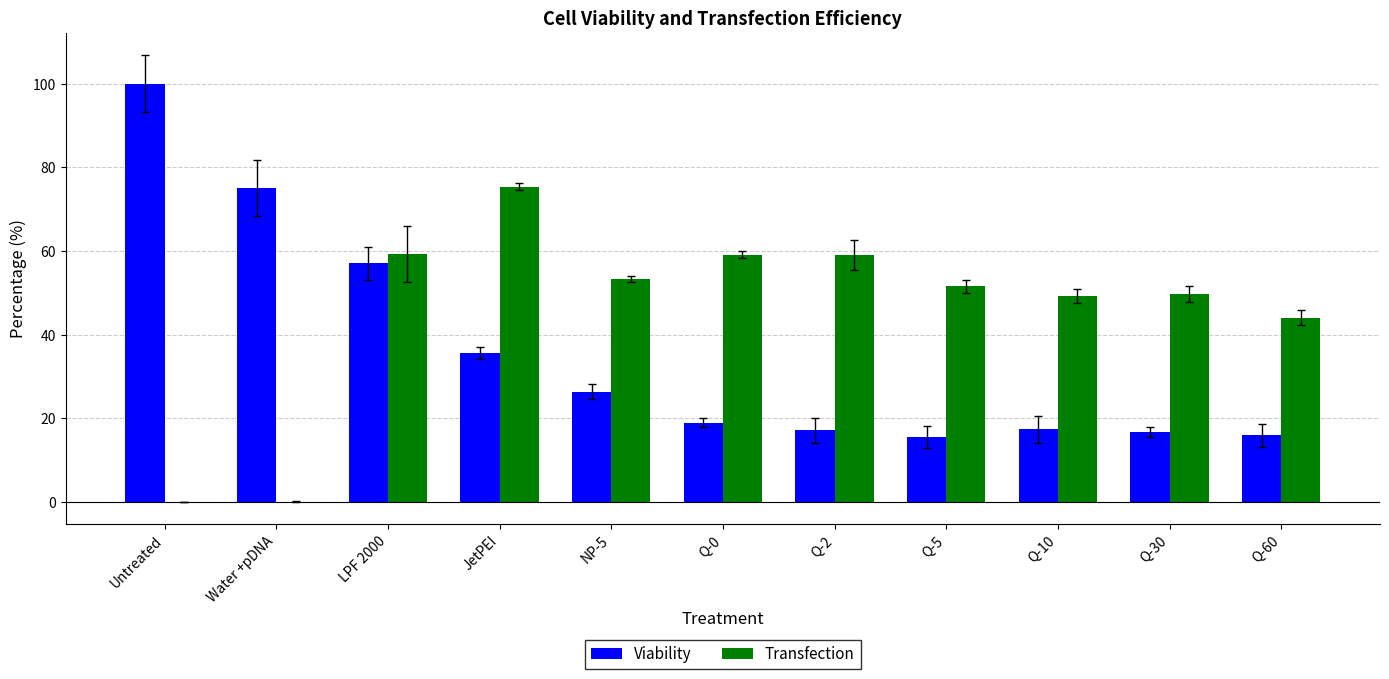

What is the average value of the Transfection series?

45.5